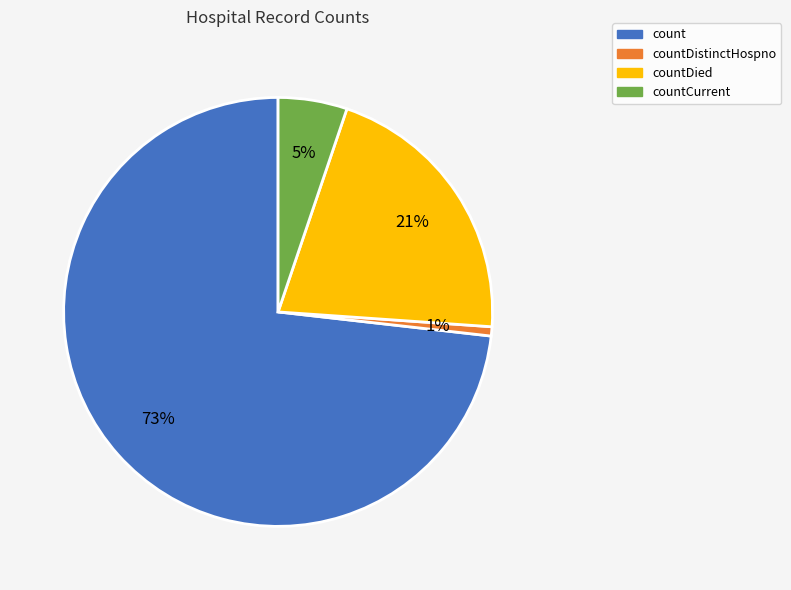

Is there any slice that represents more than half of the pie?

Yes